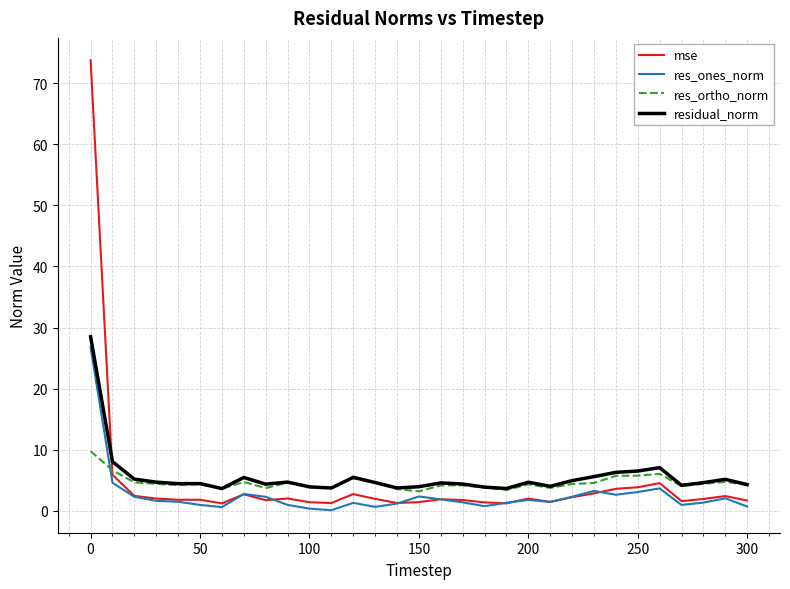

What are all the series names shown in the legend?

mse, res_ones_norm, res_ortho_norm, residual_norm